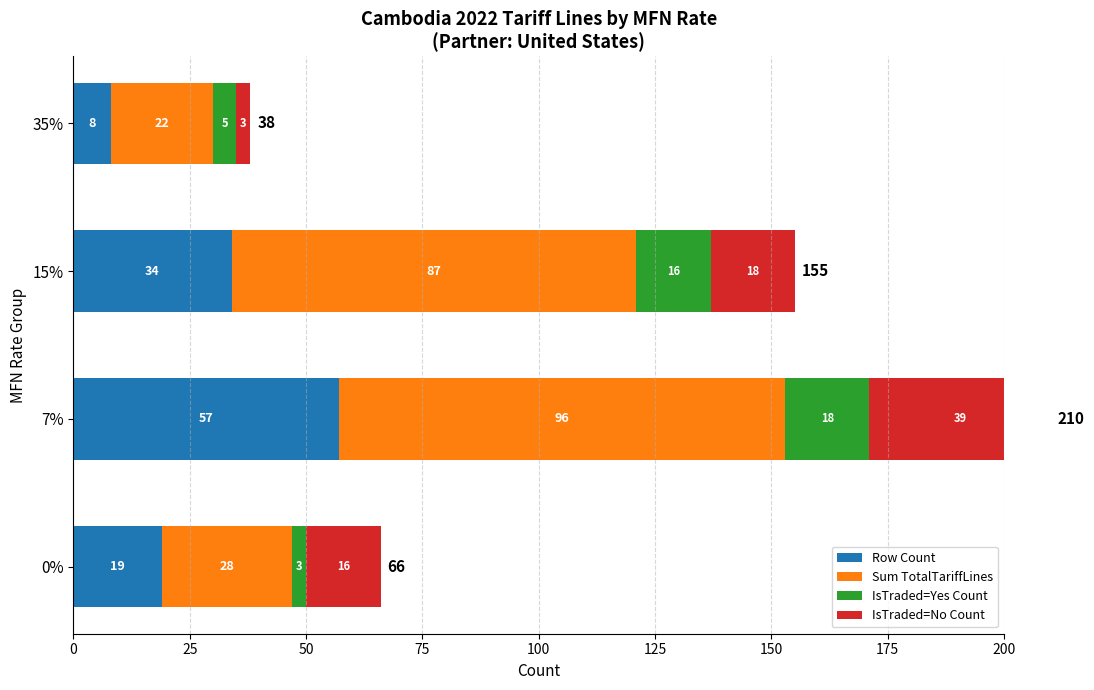

How many values in the Sum TotalTariffLines series are below 87?

2